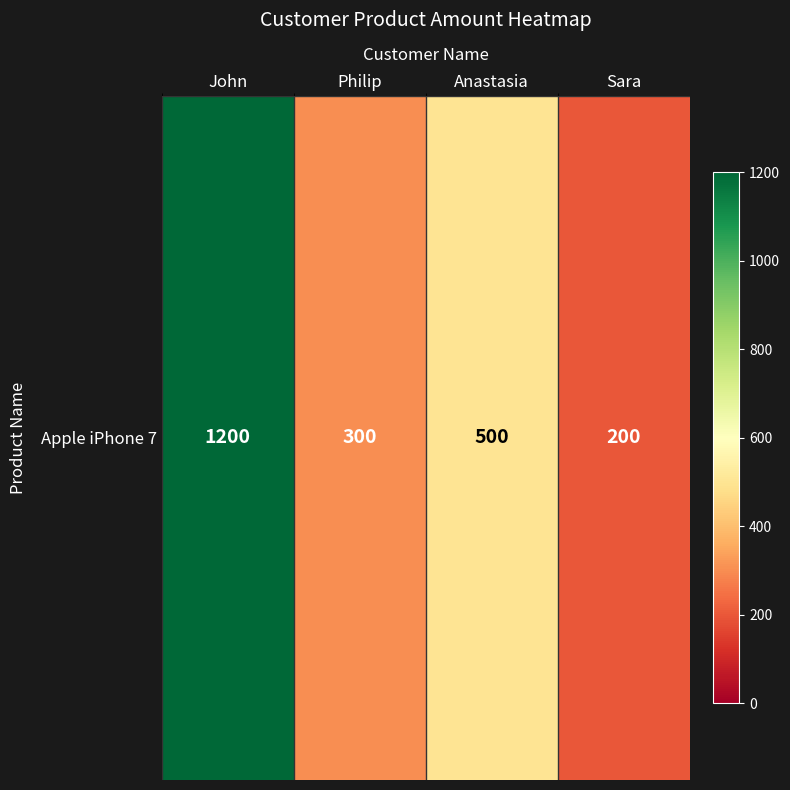

What is the sum of the values at Sara and Anastasia?

700